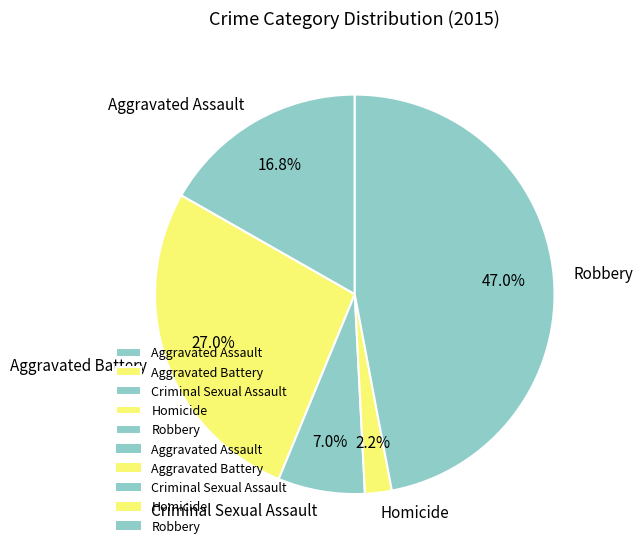

What percentage is the Aggravated Assault slice, to the nearest percent?

17%